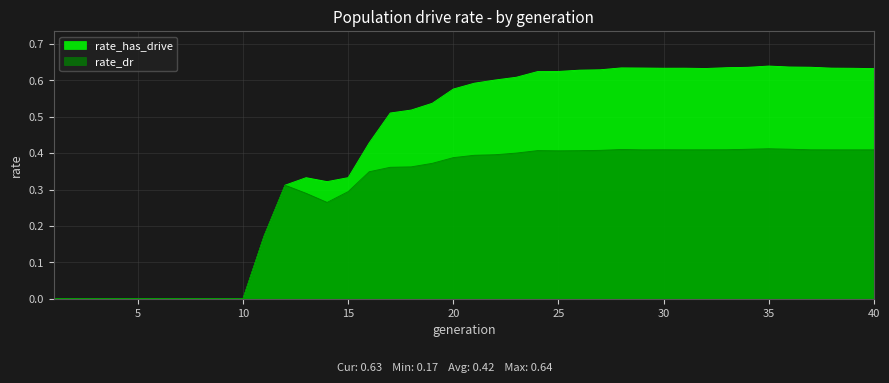

True or false: rate_has_drive and rate_dr cross at least once.

False